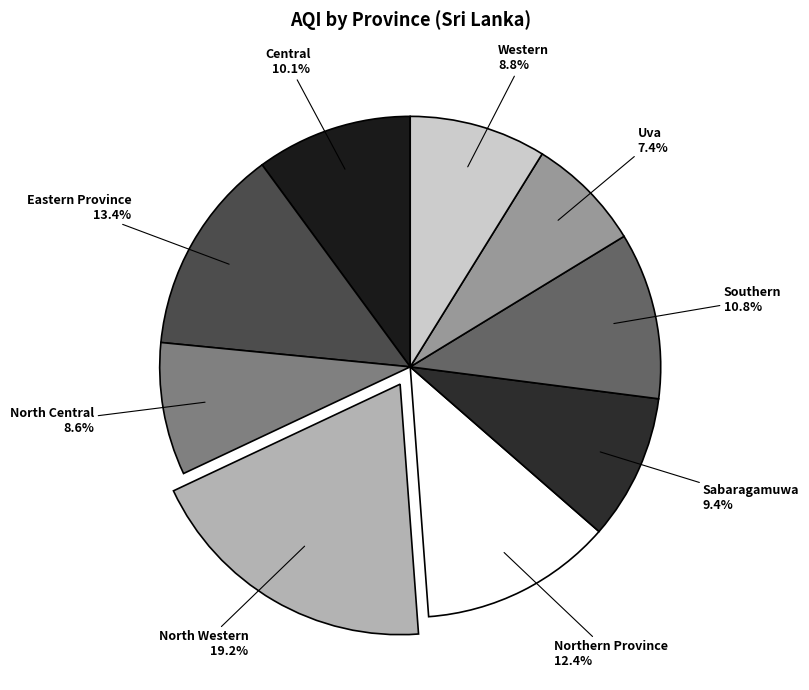

Count the number of slices in the pie.

9